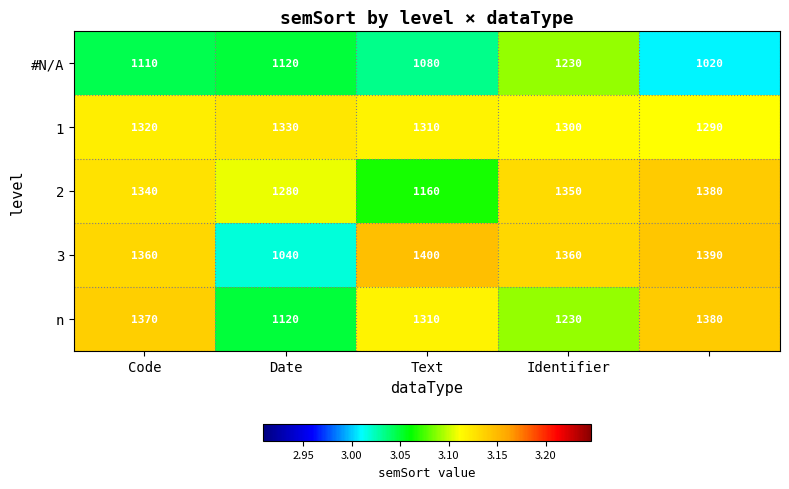

Which series has the widest spread of values?

3